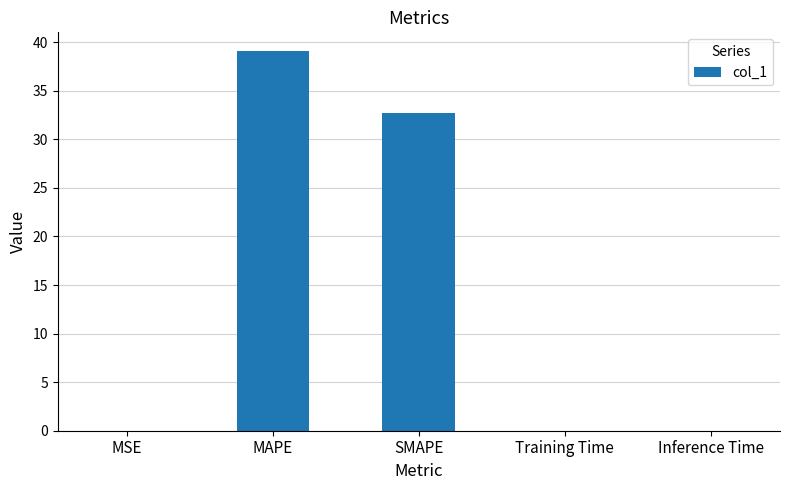

The value at Inference Time is 0.0. True or false?

True